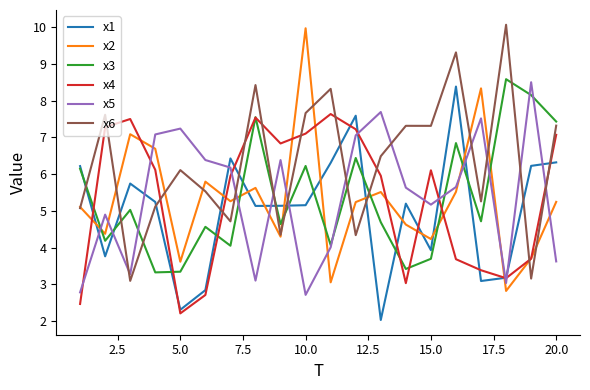

Which series has the largest total across all categories?

x6